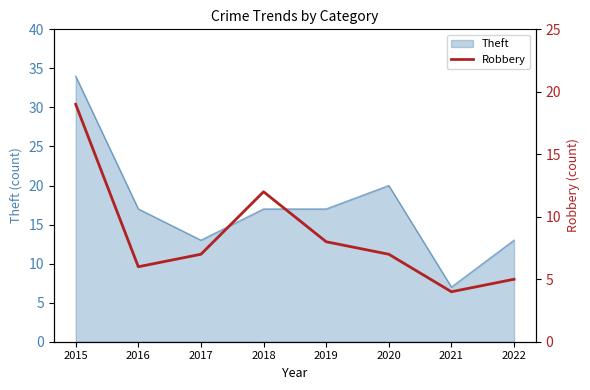

How many lines are shown in the chart?

1